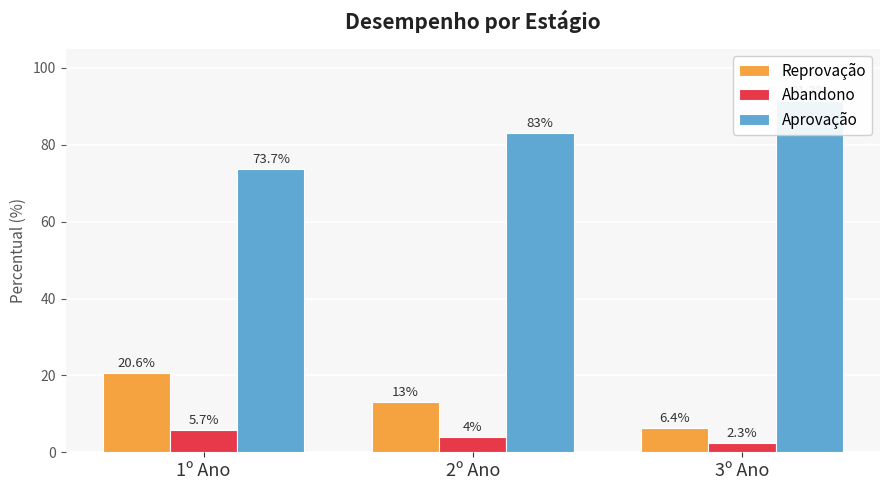

Which series has the largest total across all categories?

Aprovação